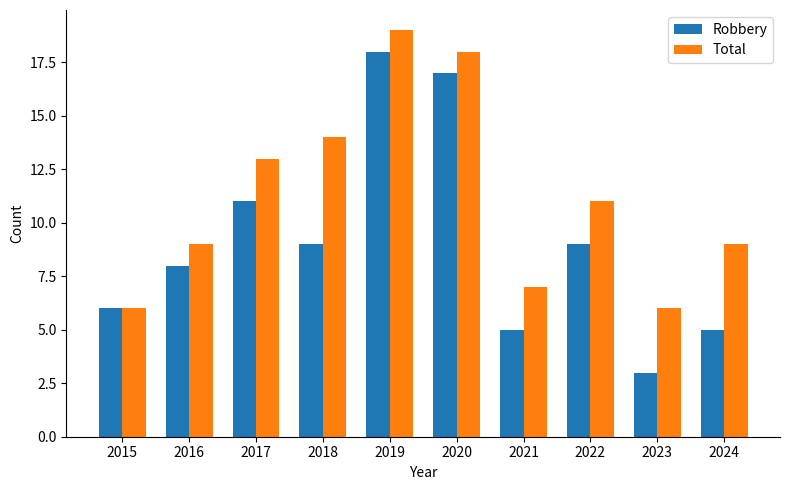

What is the minimum value for Robbery?

3